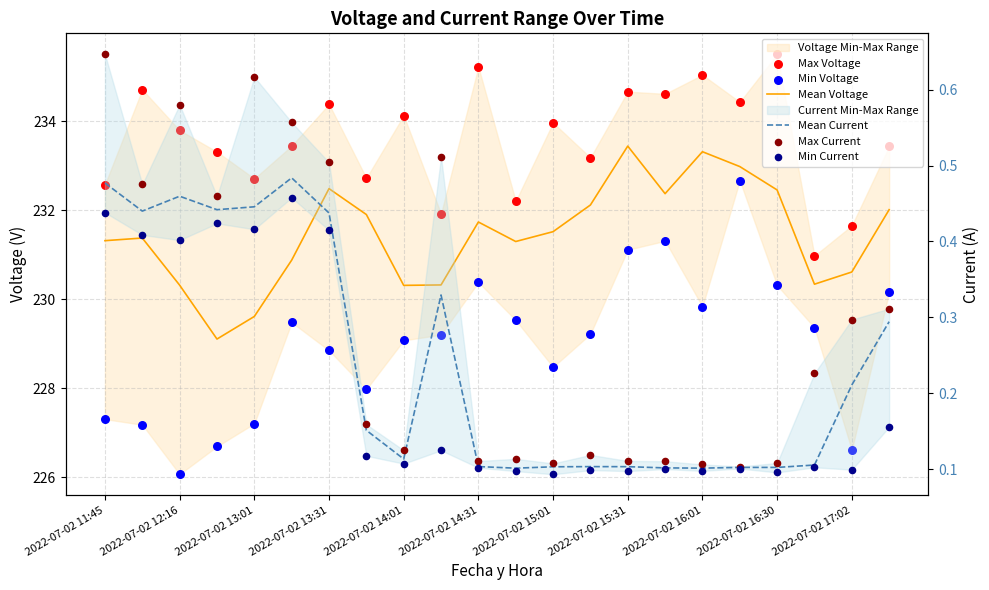

Which series has the largest Y range (max minus min)?

Min Voltage